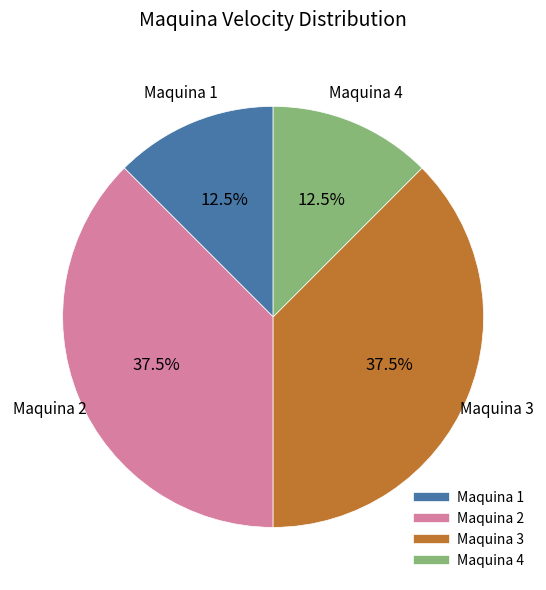

How many segments does this pie chart have?

4